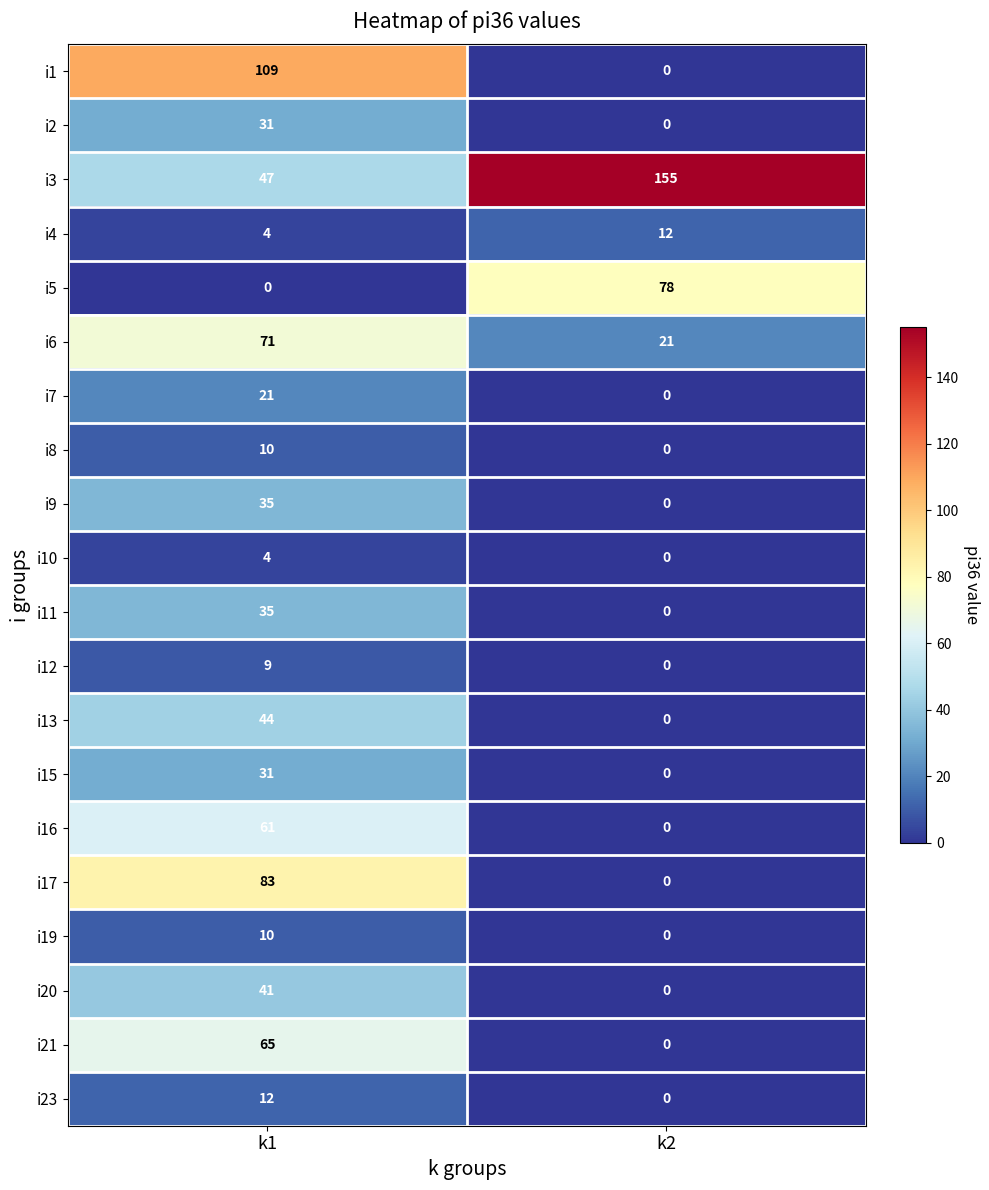

Which series changed the most between k1 and k2?

i1